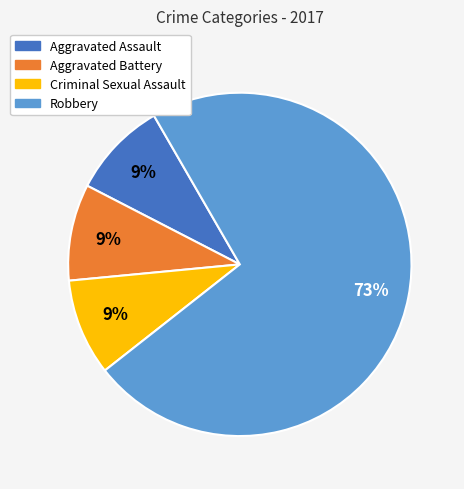

Is there a majority slice in this chart?

Yes